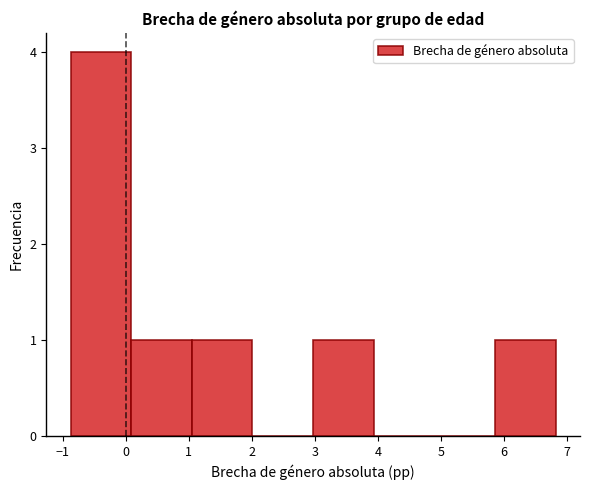

Which range on the x-axis has the tallest bar?

-0.9 to 0.1